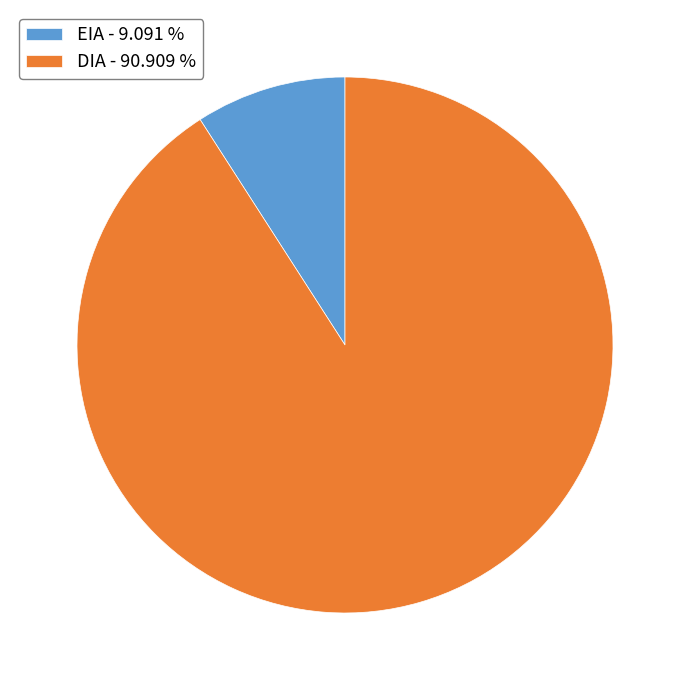

Is the sum of DIA - 90.909 % and EIA - 9.091 % greater than half?

Yes